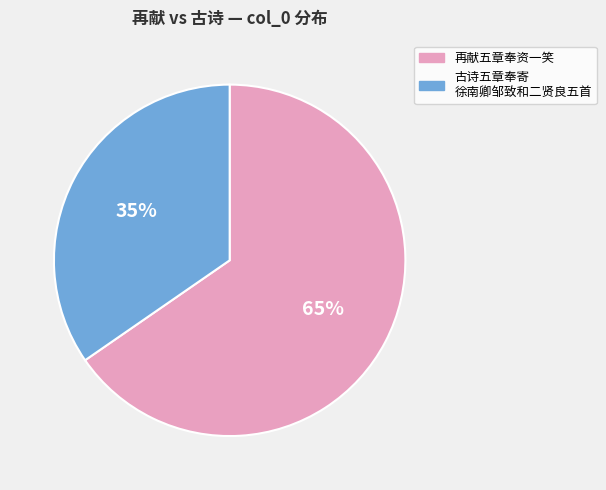

To the nearest percent, what is the average slice percentage?

50%